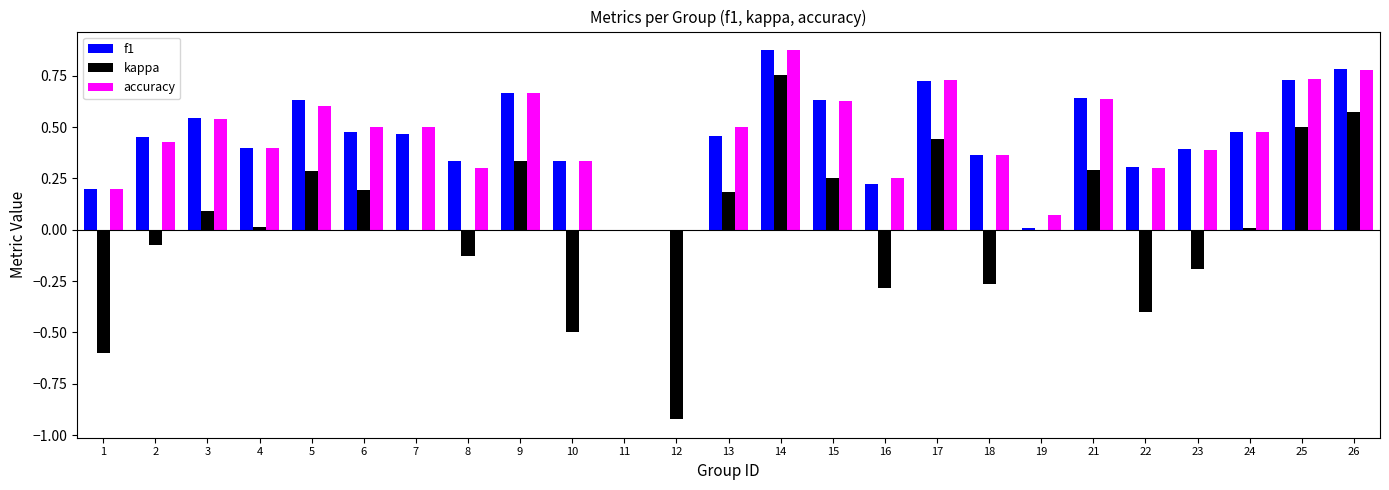

What is the sum of all f1 values?

11.1